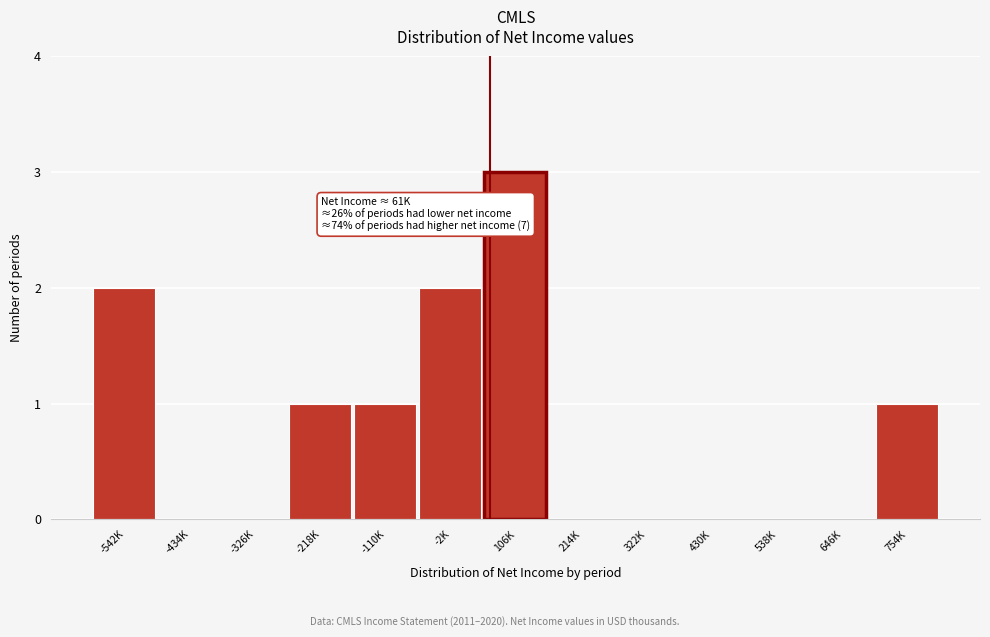

Which has a higher value, -326K or -218K?

-218K